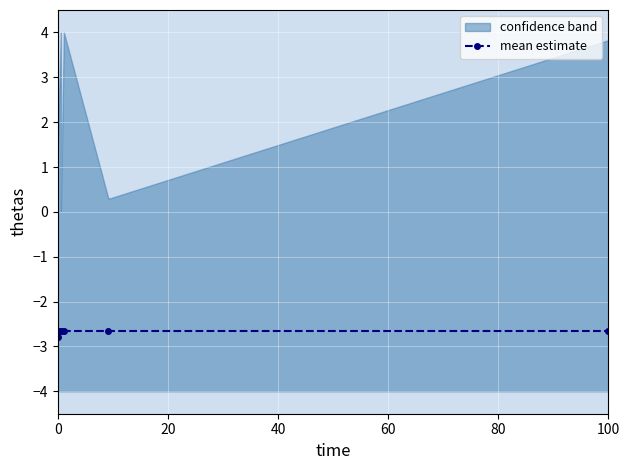

Reading left to right, extract all data points from this chart.

-2.8	-2.7	-2.7	-2.7	-2.7	-2.7	-2.7